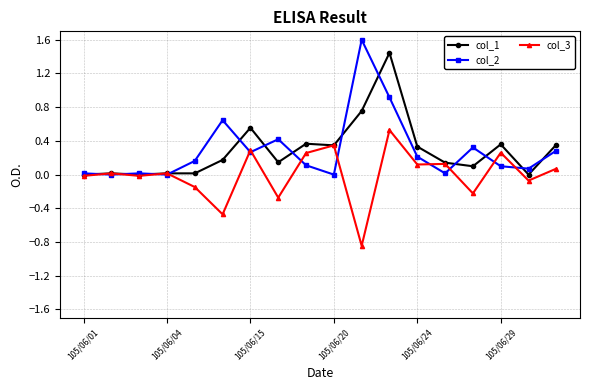

What is the greatest value displayed?

1.6